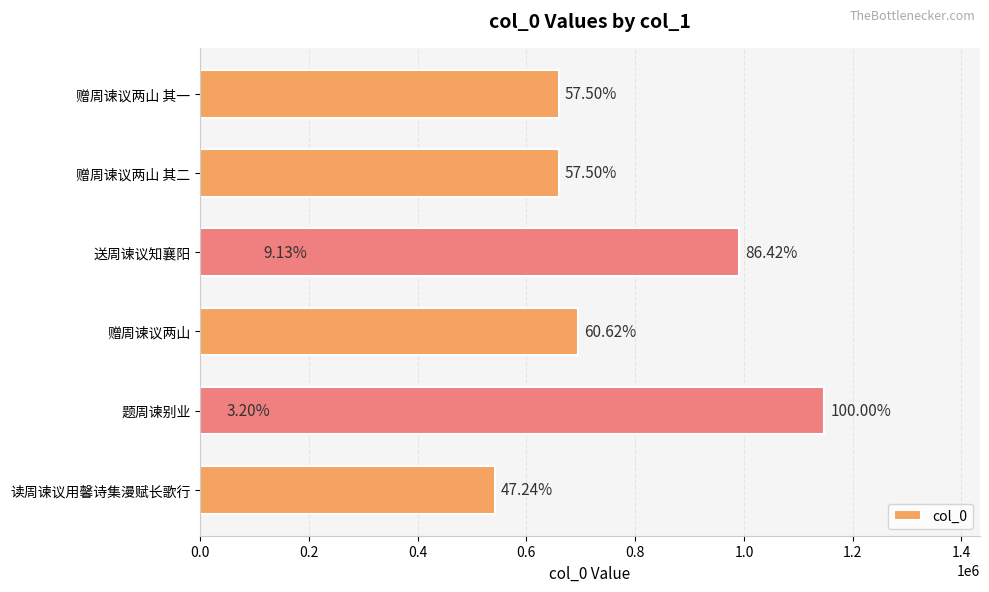

Between 0.6 and 0.2, which is larger?

0.6